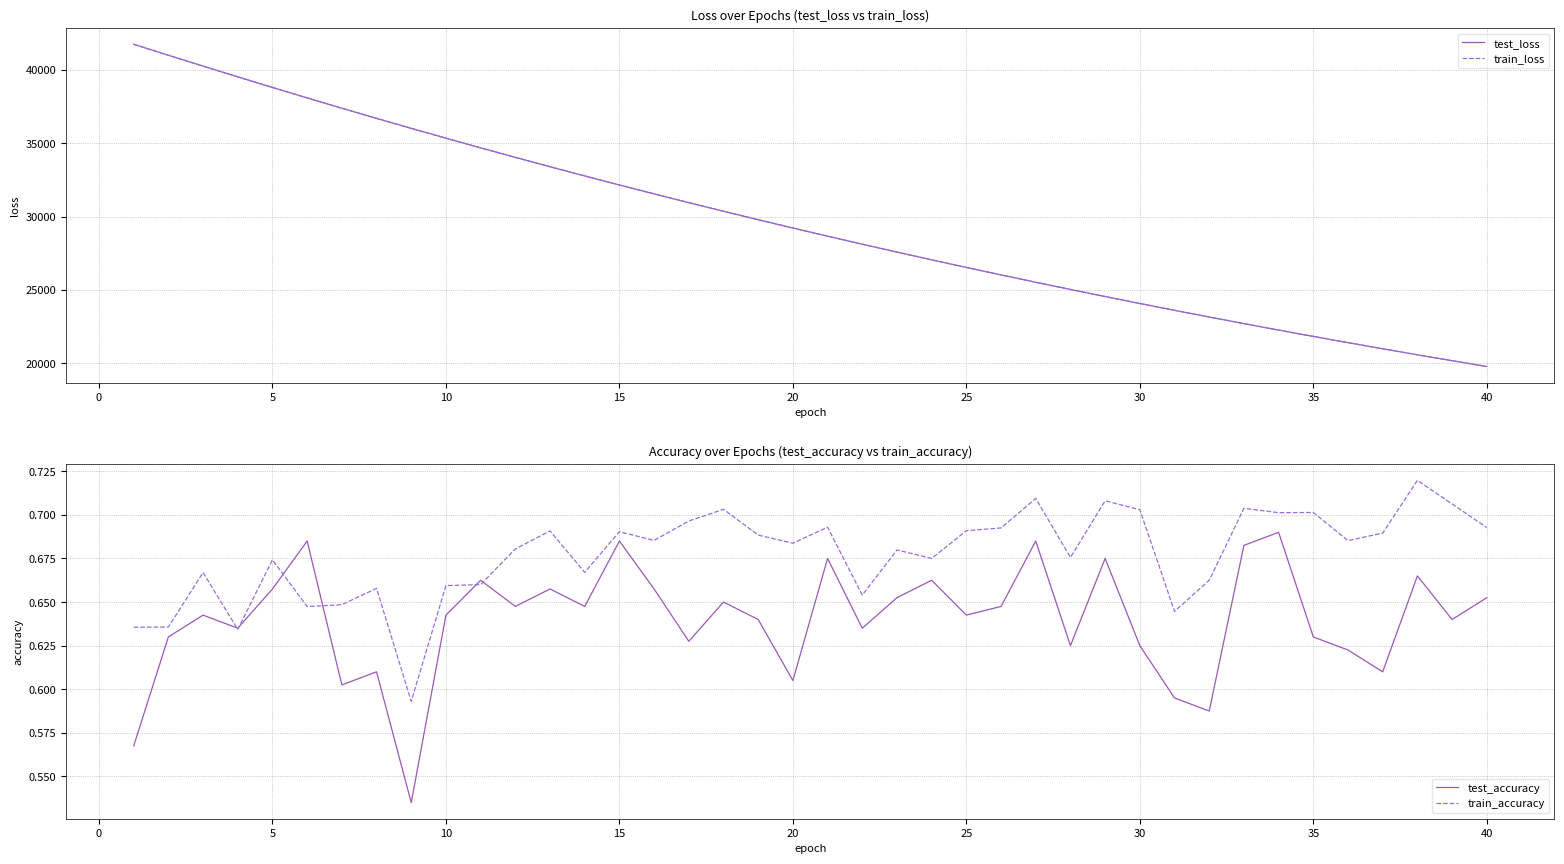

True or false: test_loss has more than 2 points higher than both neighbors.

False